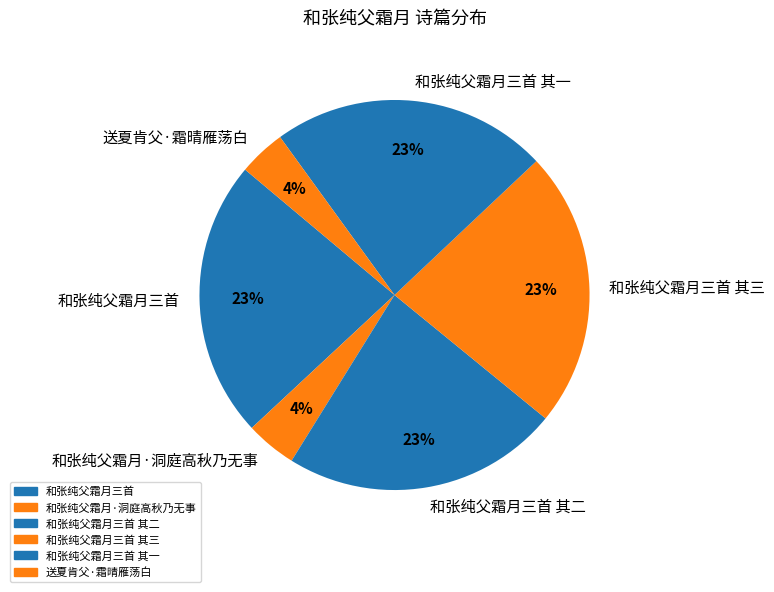

To the nearest percent, what is the combined percentage of 和张纯父霜月三首 其三 and 和张纯父霜月三首 其一?

46%